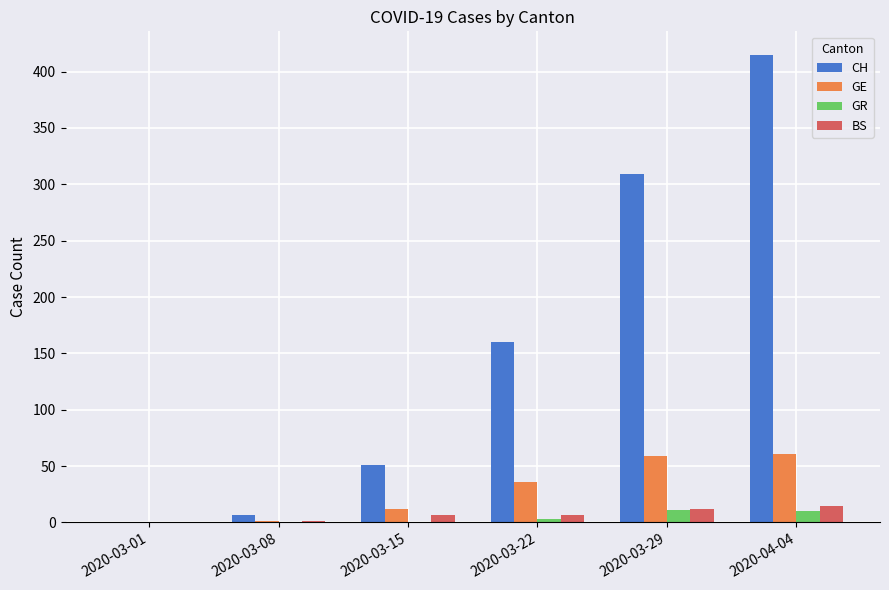

At which category is the sum across all series the highest?

2020-04-04